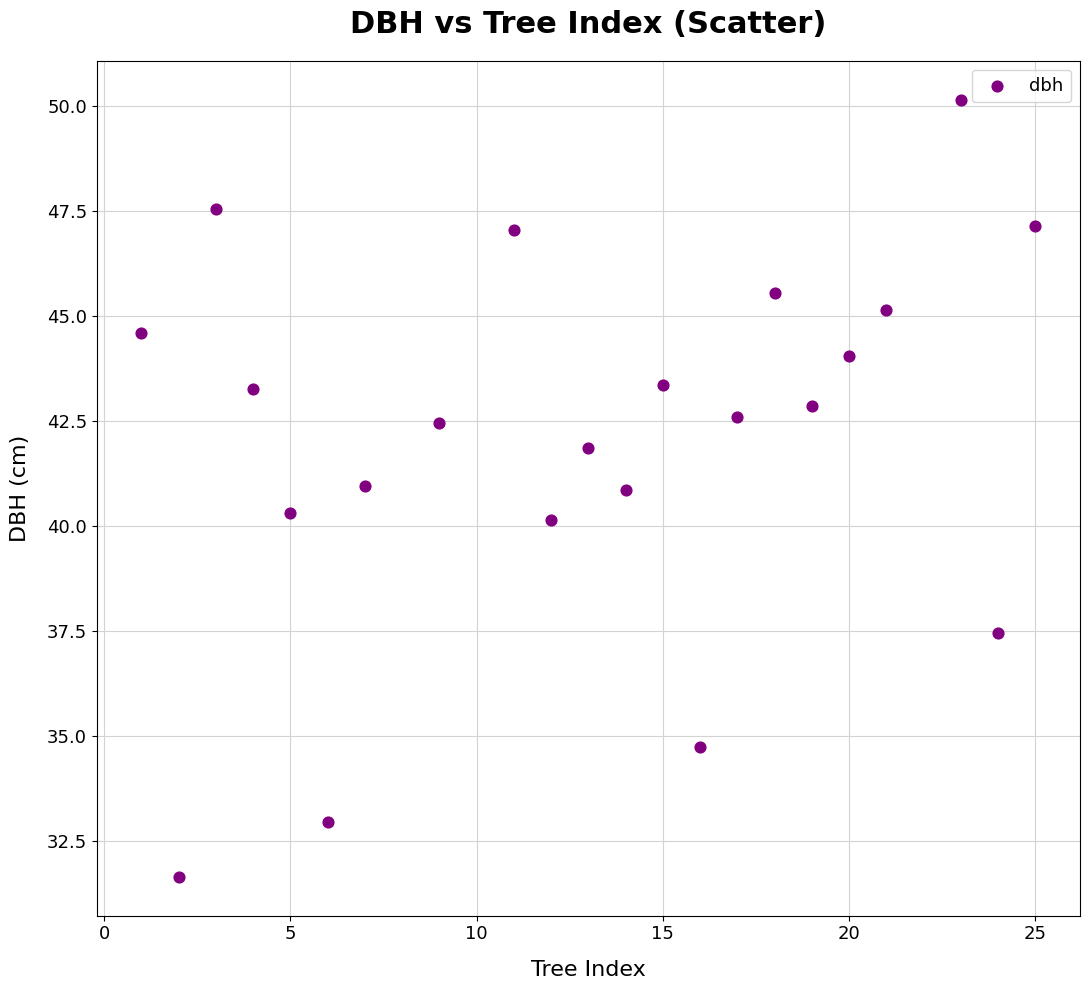

What is the range of X values (max minus min)?

24.0